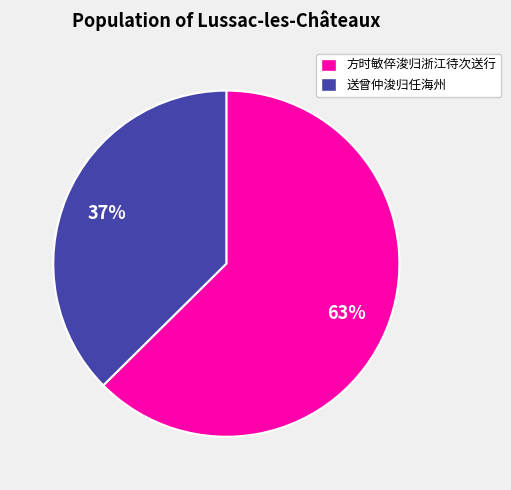

Between 方时敏倅浚归浙江待次送行 and 送曾仲浚归任海州, which is larger?

方时敏倅浚归浙江待次送行